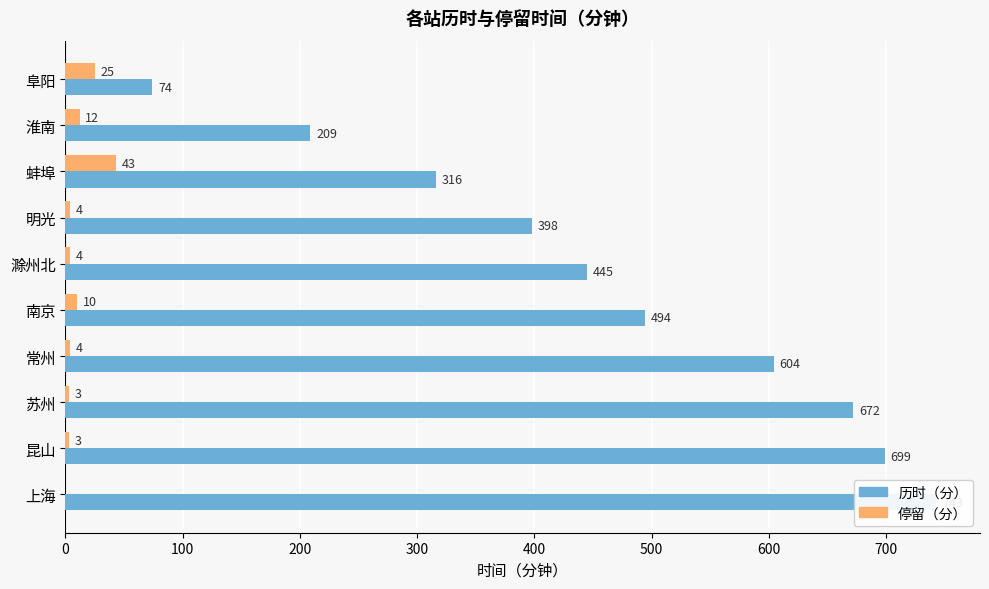

Does the chart contain any negative values?

No